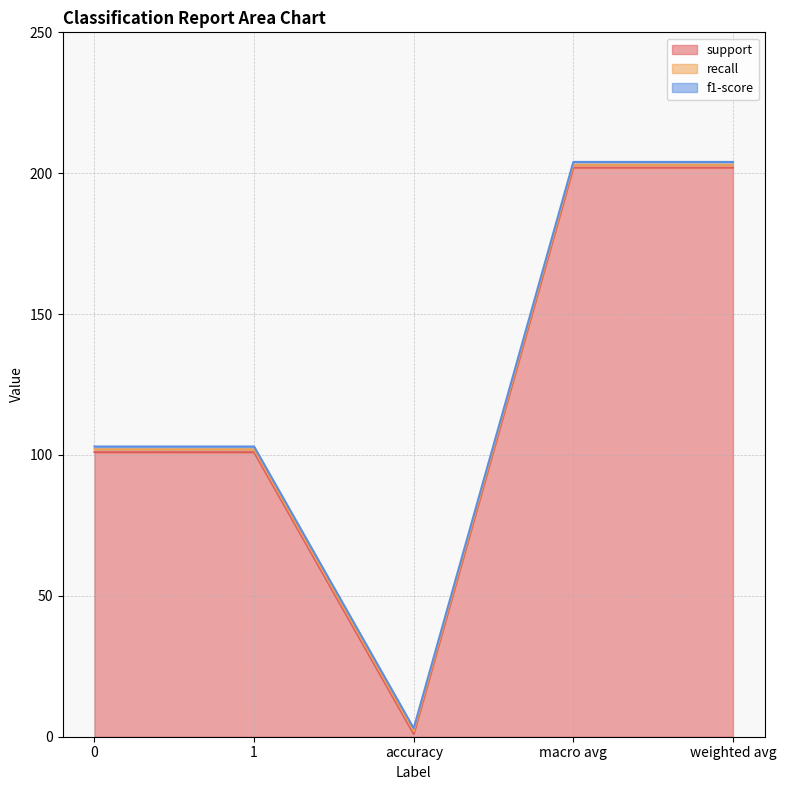

True or false: f1-score has more than 2 points higher than both neighbors.

False